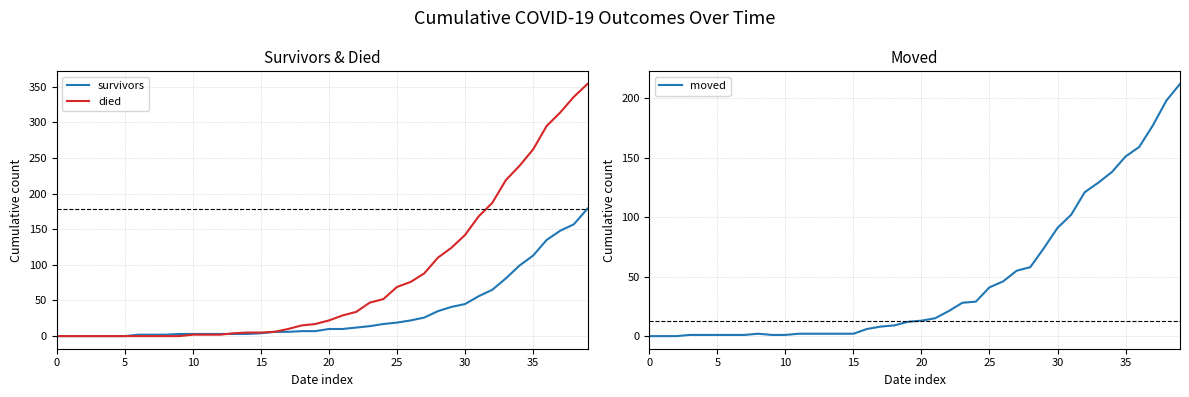

In moved, how many points are higher than both neighbors (excluding endpoints)?

1